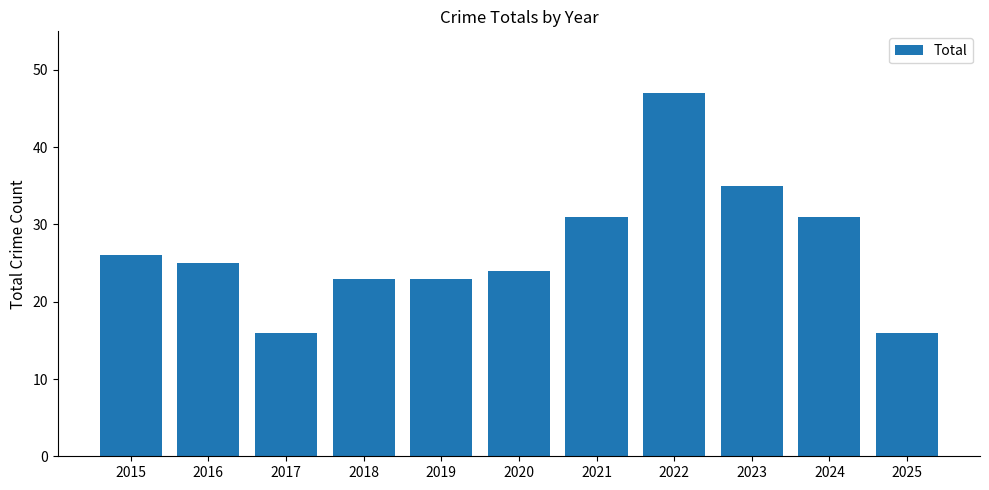

The value at 2022 is 47. True or false?

True